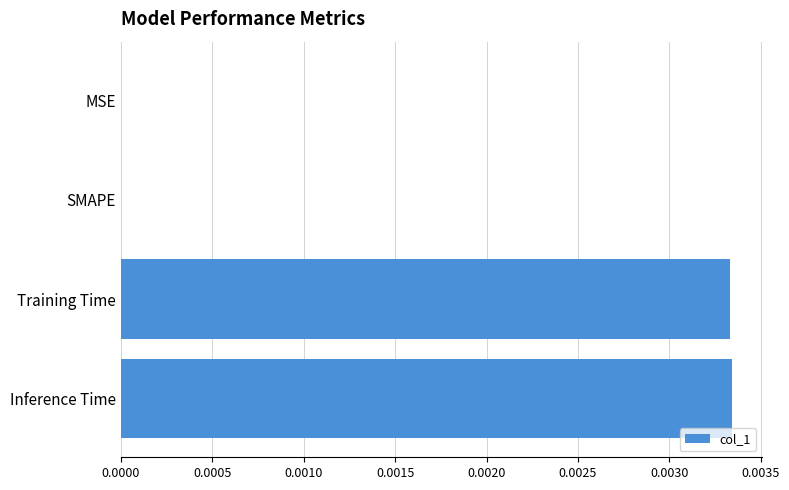

Between SMAPE and Inference Time, which is larger?

Inference Time